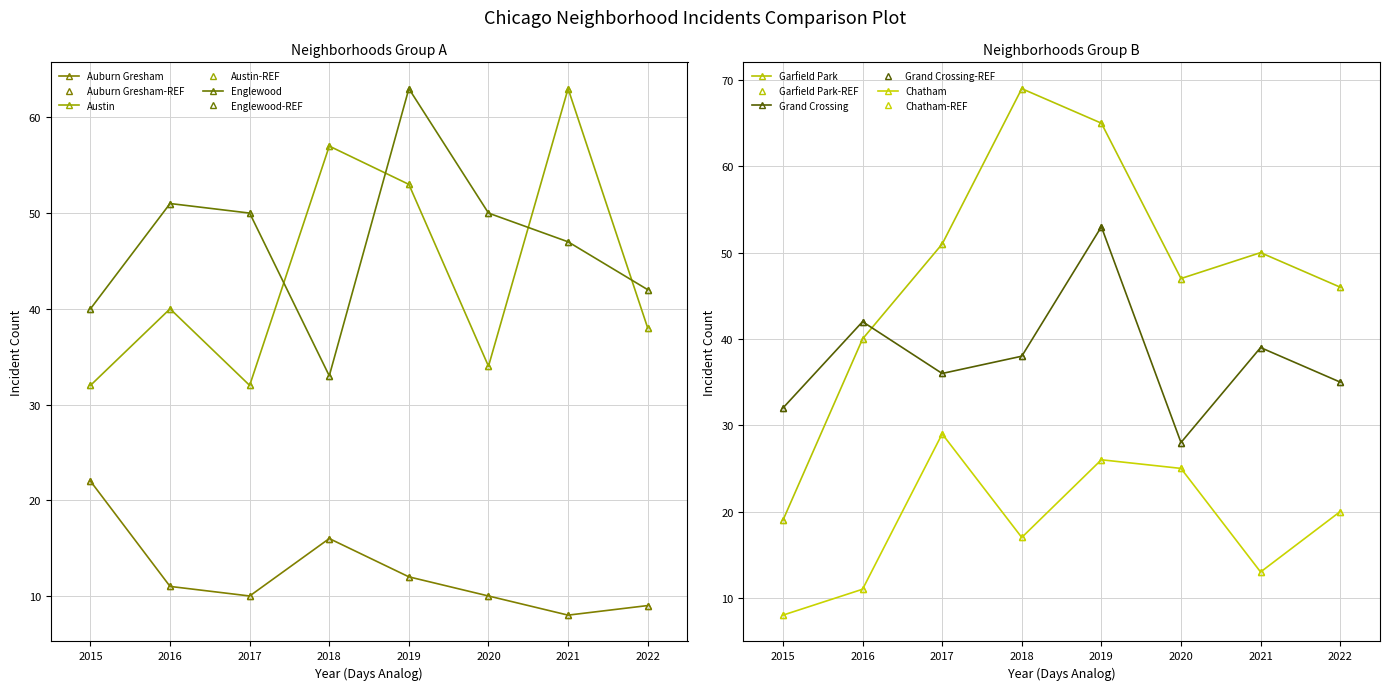

Which series changed the most between 2017 and 2020?

Grand Crossing